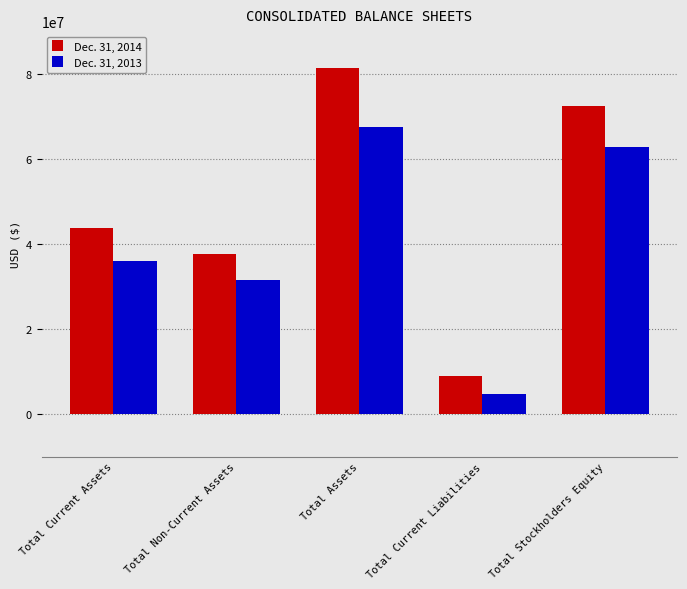

How many bars are there in total?

10